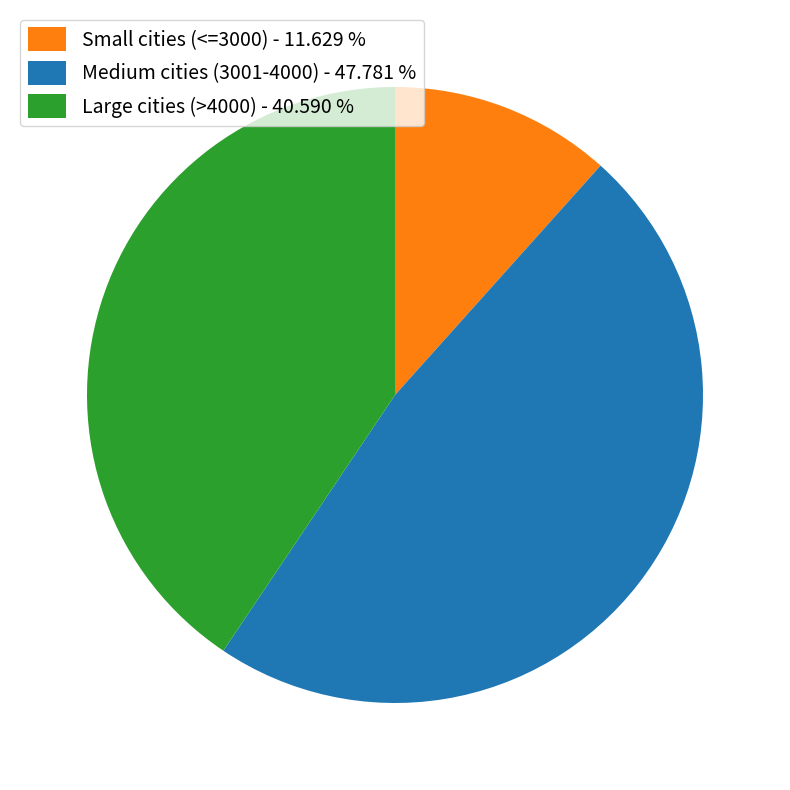

Do Large cities (>4000) - 40.590 % and Small cities (<=3000) - 11.629 % together represent more than half of the pie?

Yes